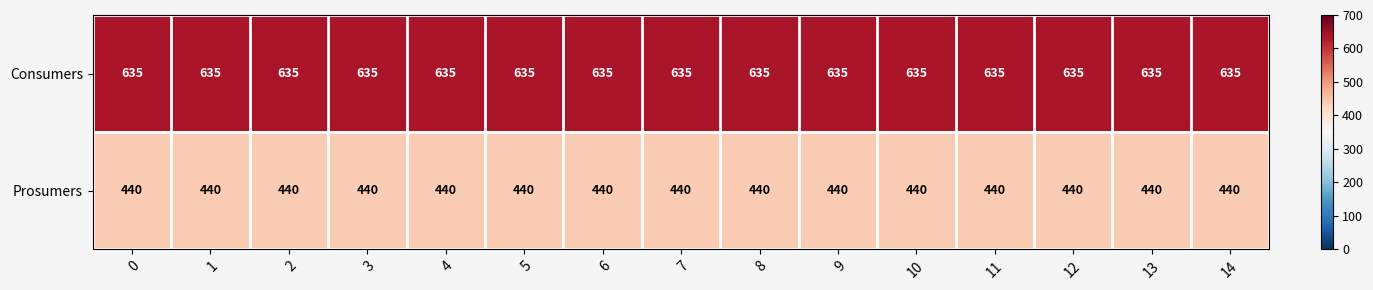

What is the approximate value of Consumers at 0?

635